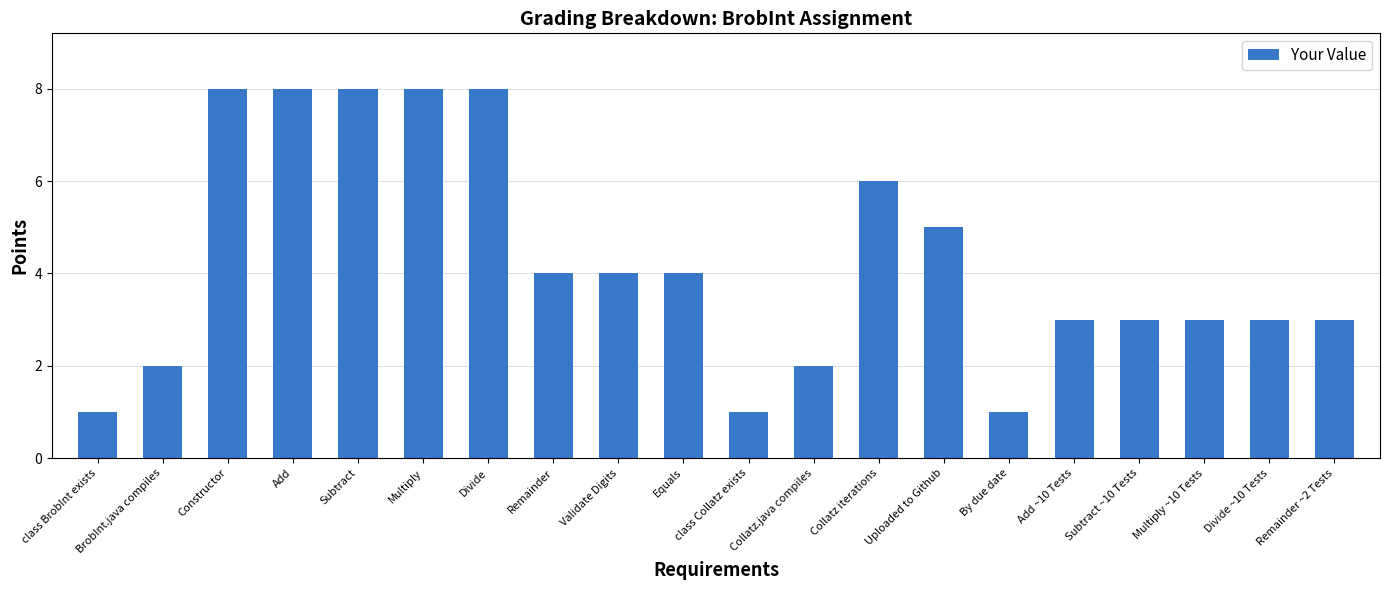

Between BrobInt.java compiles and Uploaded to Github, which is larger?

Uploaded to Github